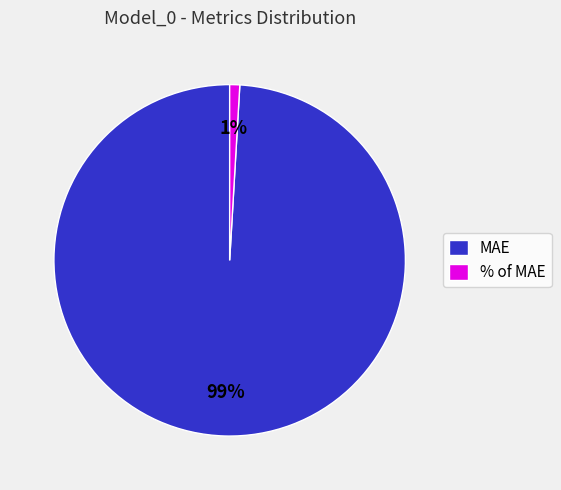

What is the smallest slice in the pie chart?

% of MAE